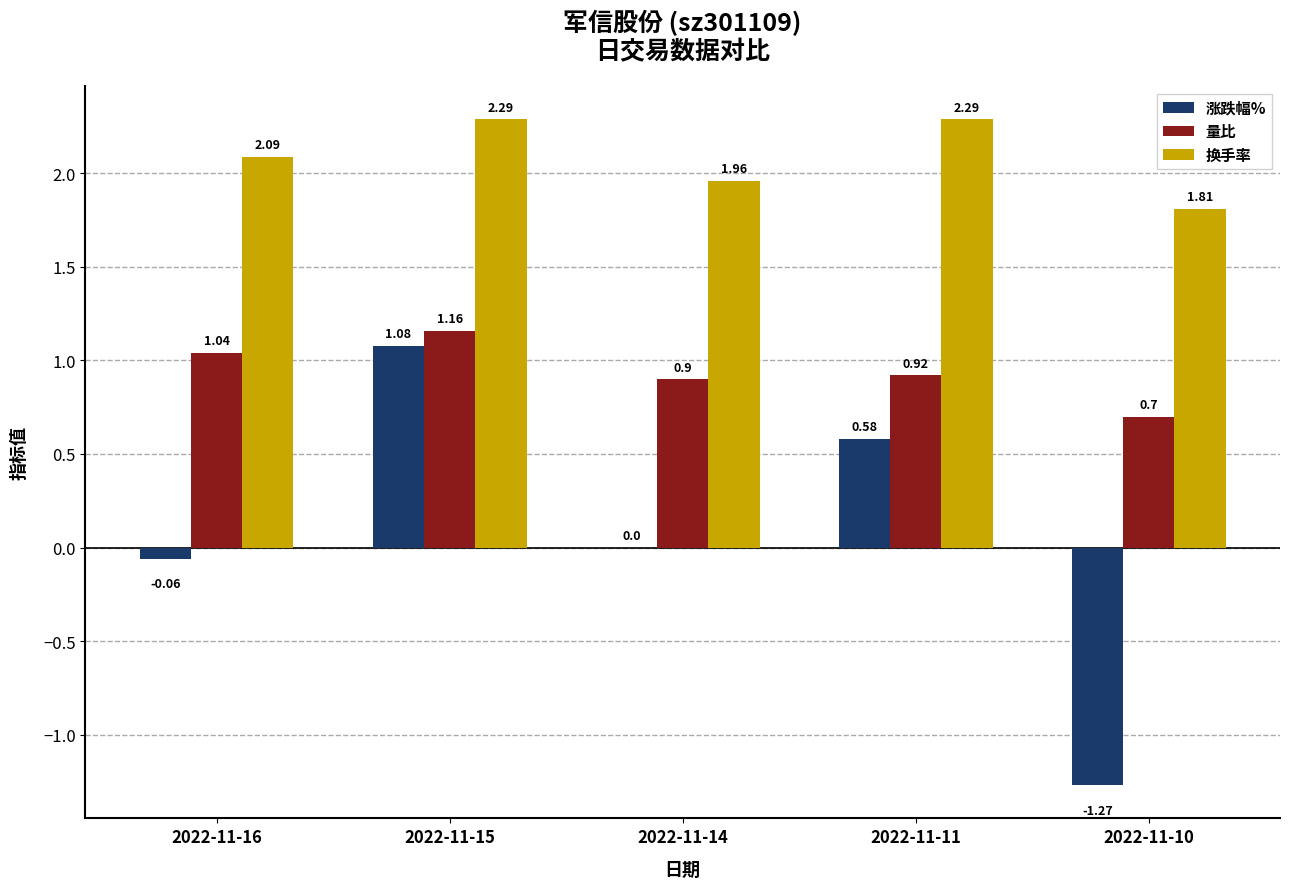

What is the average value of the 涨跌幅% series?

0.1